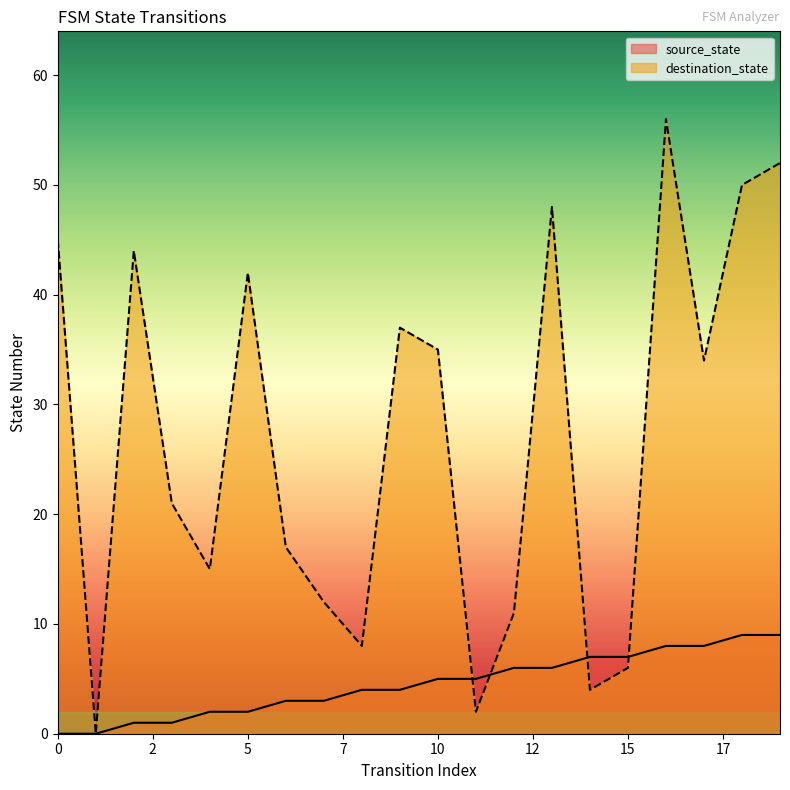

What is the spread (max minus min) of values at 0?

45